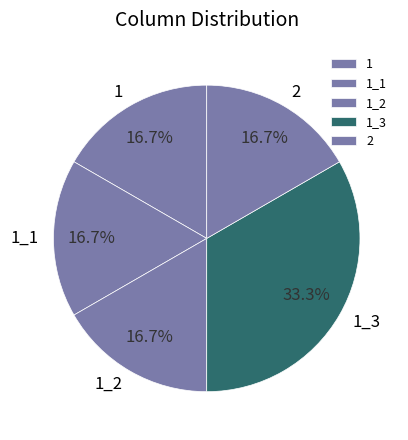

Is it true that 1_3 is 33% of the pie?

True